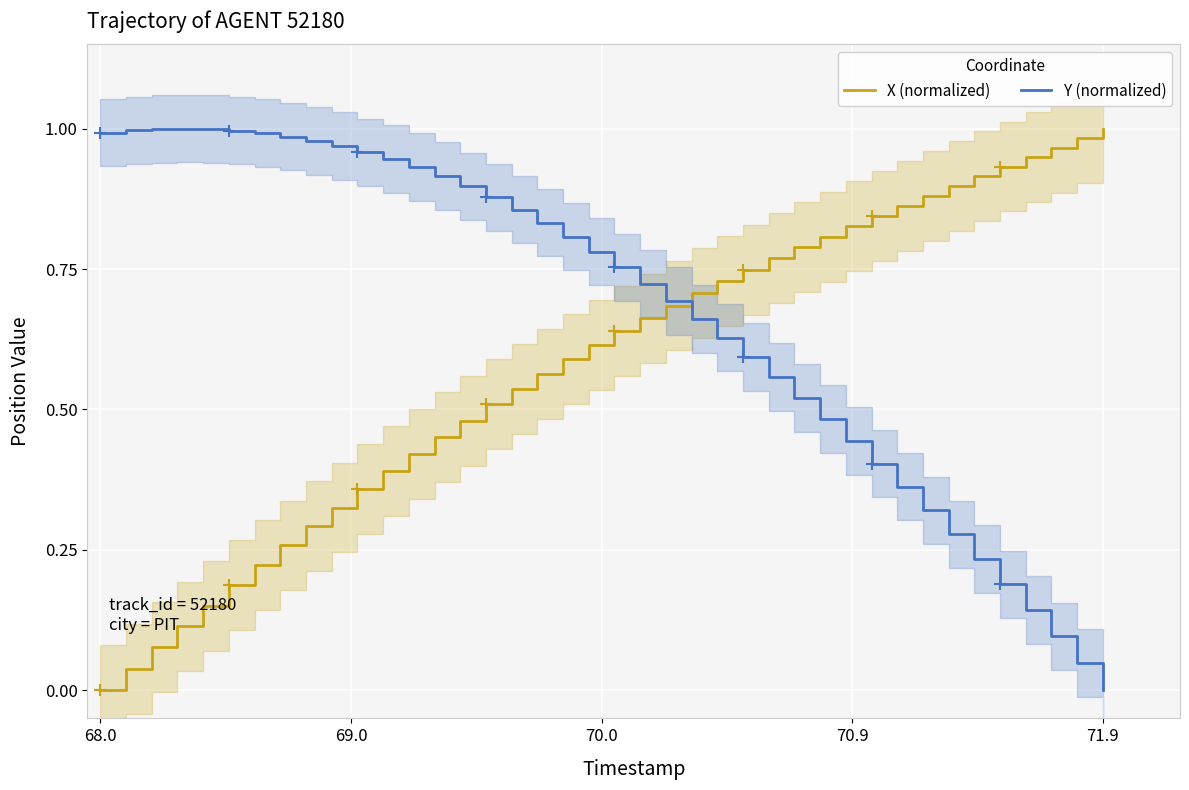

What is the value of the X (normalized) point at the 12th from the left?

0.4